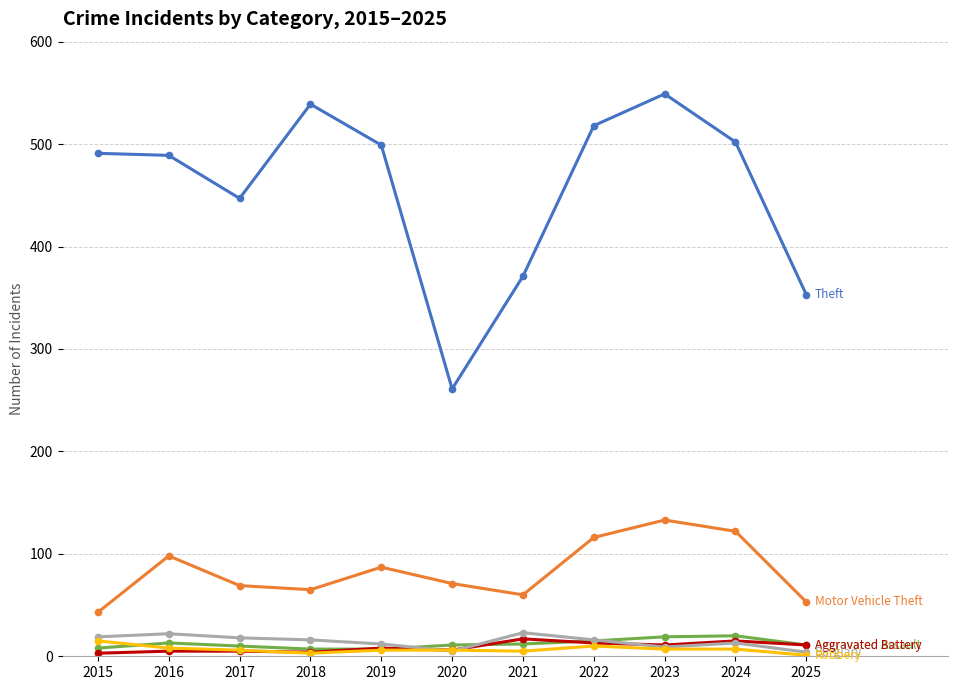

Count the number of data series in this chart.

6